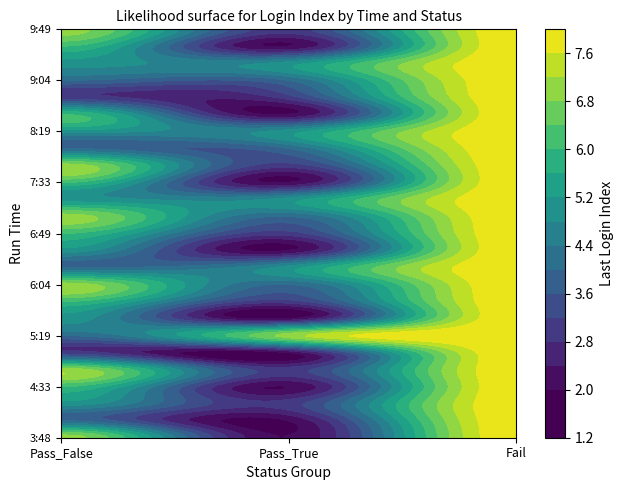

What is the difference between the Pass_False values at 11 and 3?

1